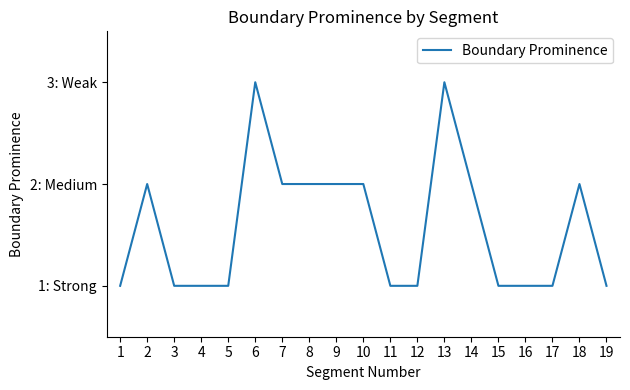

Does the chart display data point markers on the line(s)?

No